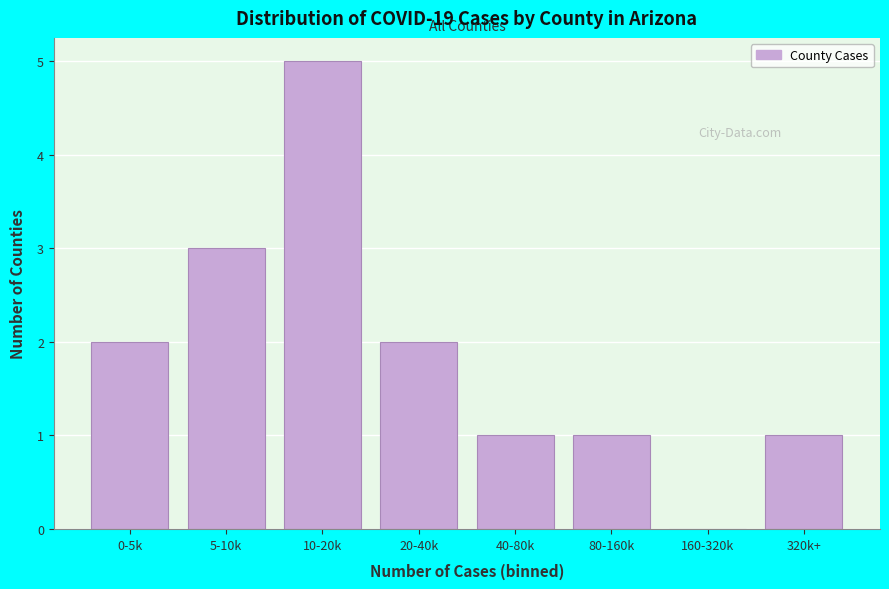

Reading right to left, what are all the values shown in this chart?

320k+=1	160-320k=0	80-160k=1	40-80k=1	20-40k=2	10-20k=5	5-10k=3	0-5k=2